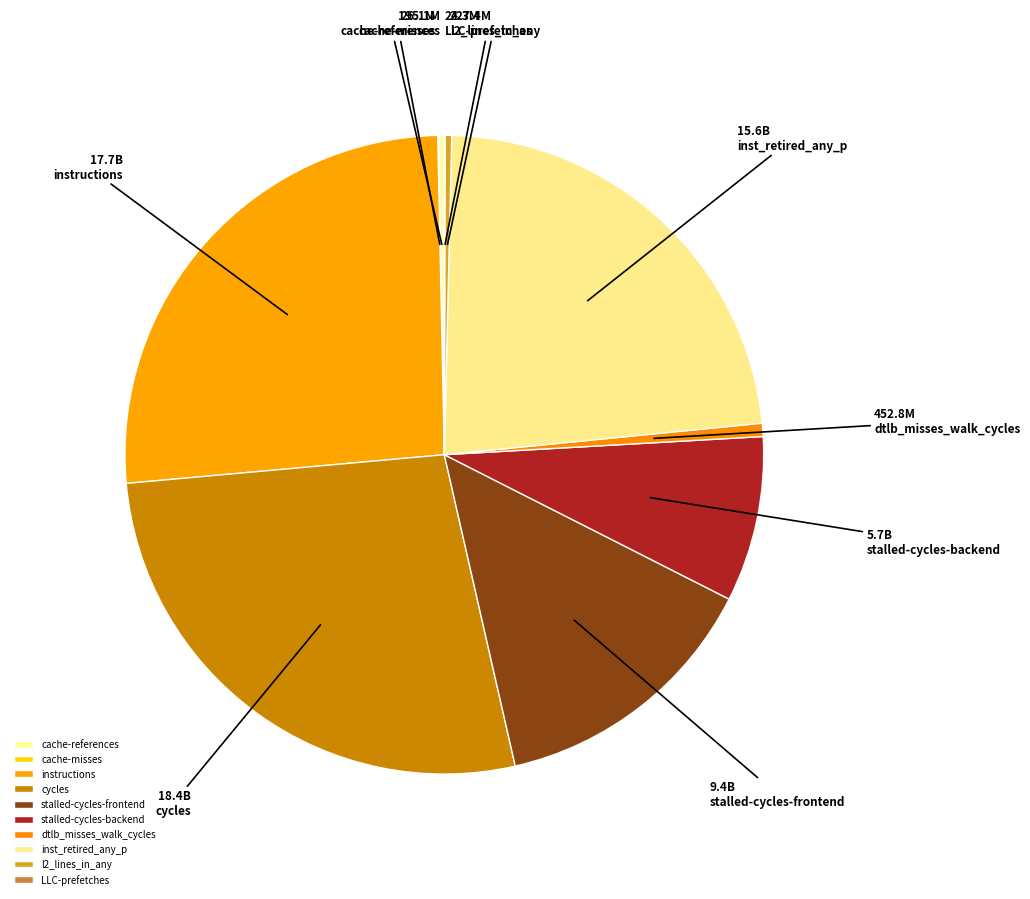

To the nearest percent, what is the average slice percentage?

10%